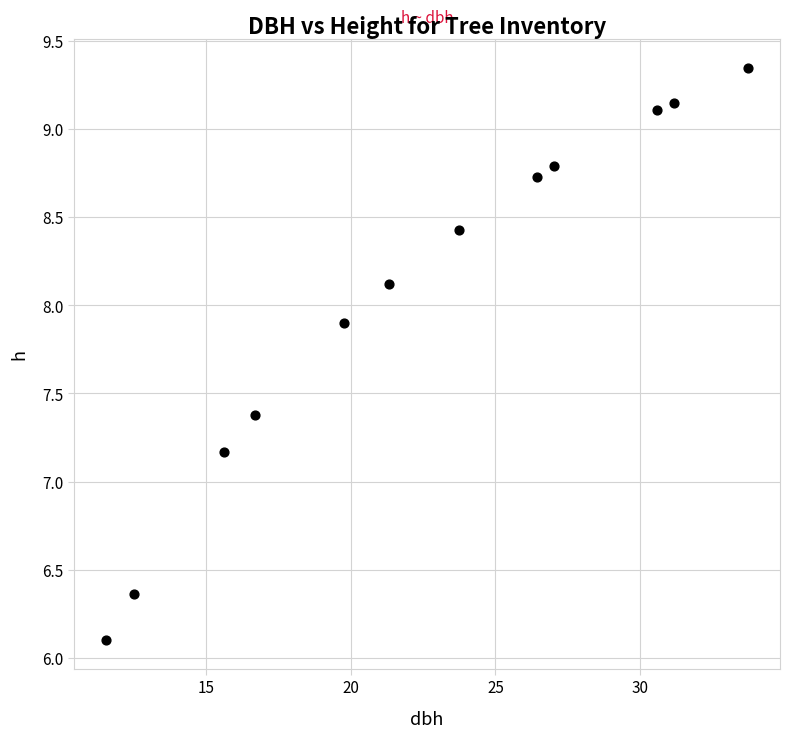

What is the average X value?

22.5